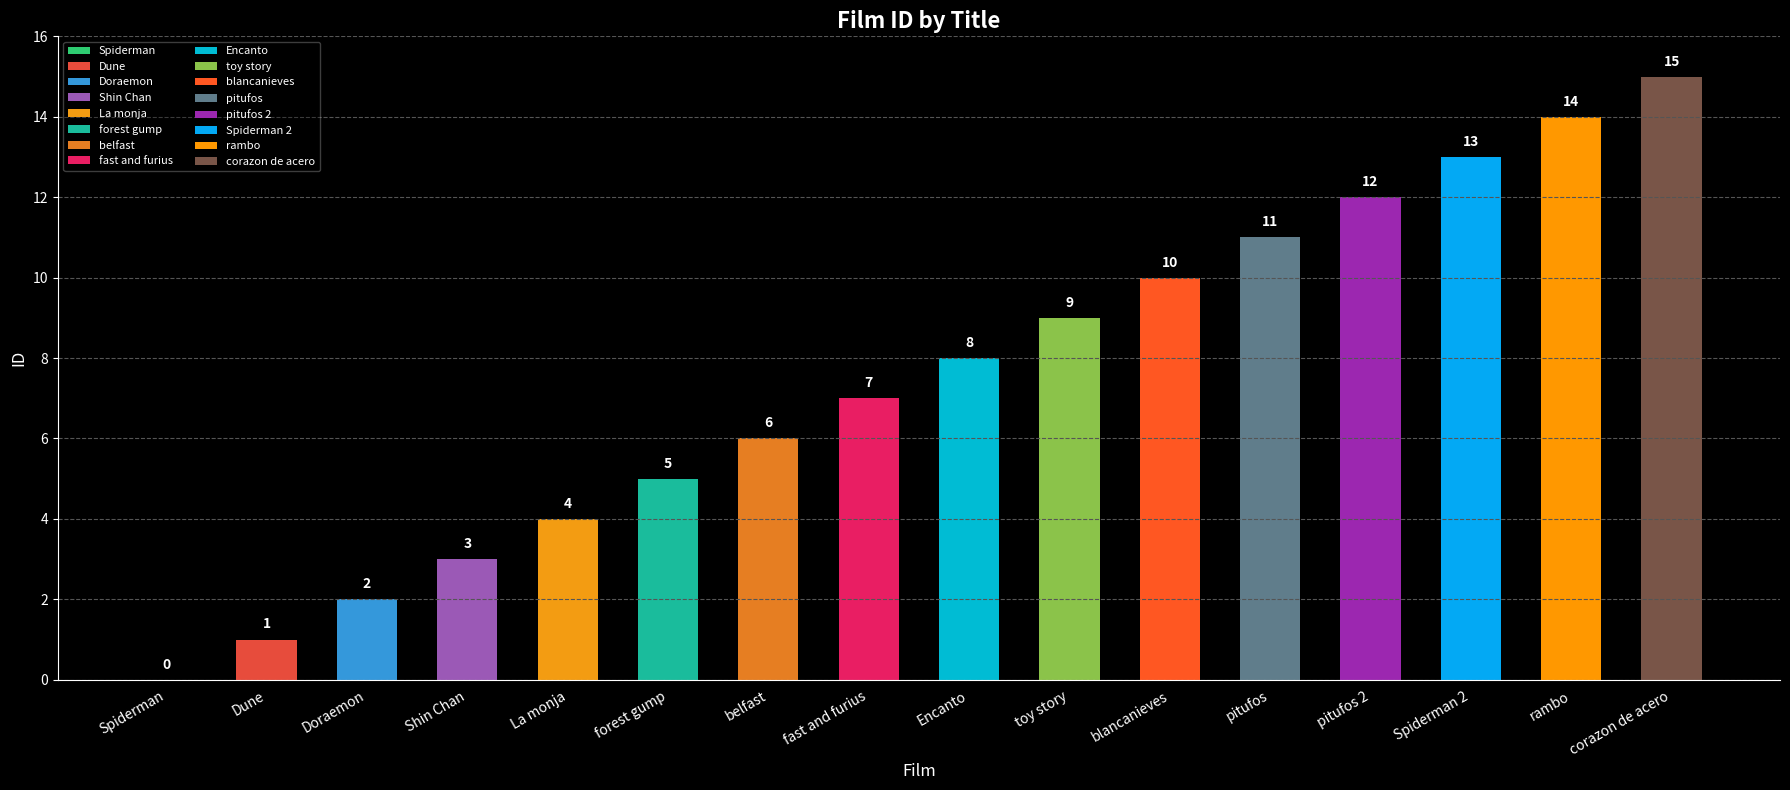

Are the bars horizontal?

No